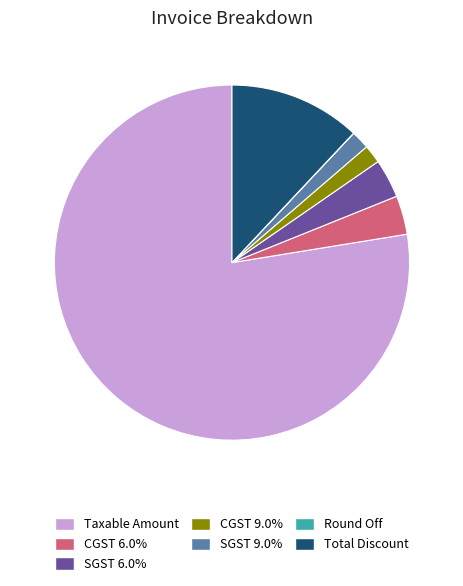

What is the majority slice?

Taxable Amount